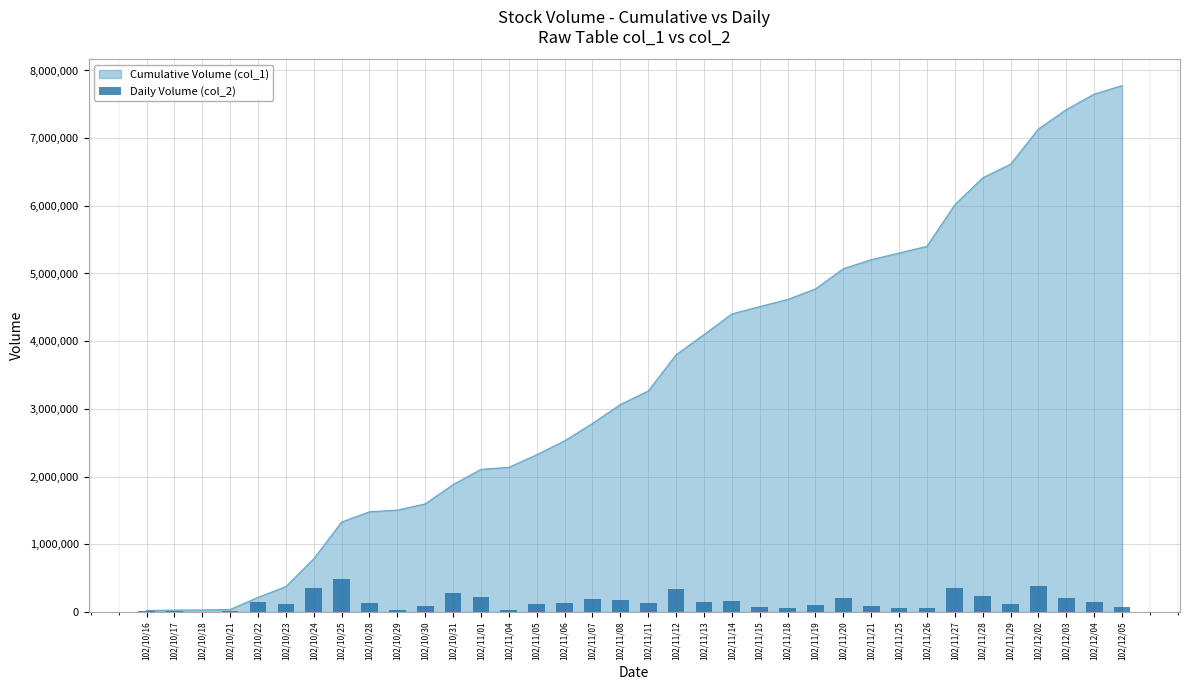

What is the difference between the second highest and second lowest values?

374150